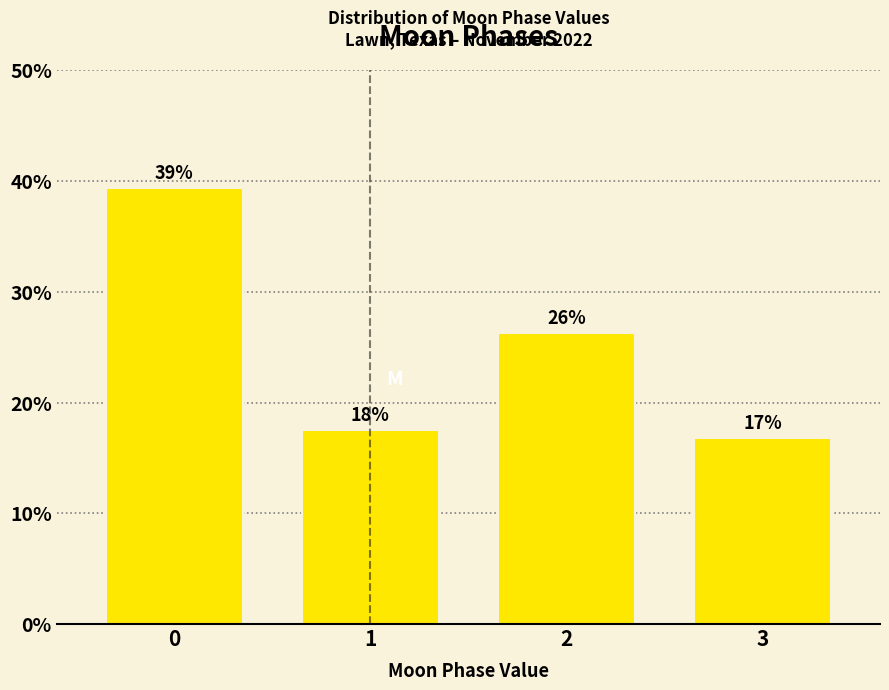

How many bars are there in total?

4